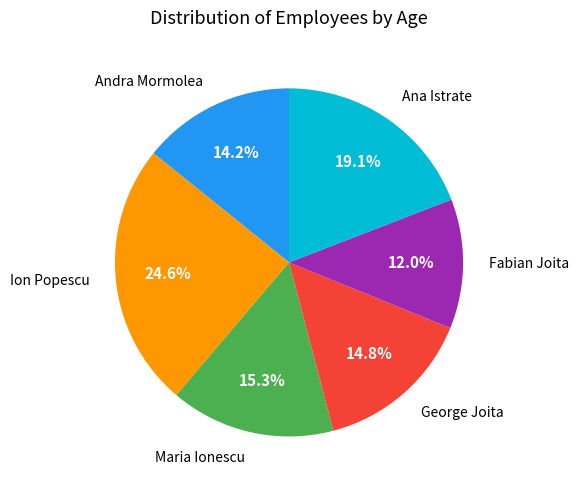

Is the sum of Andra Mormolea and Fabian Joita greater than half?

No